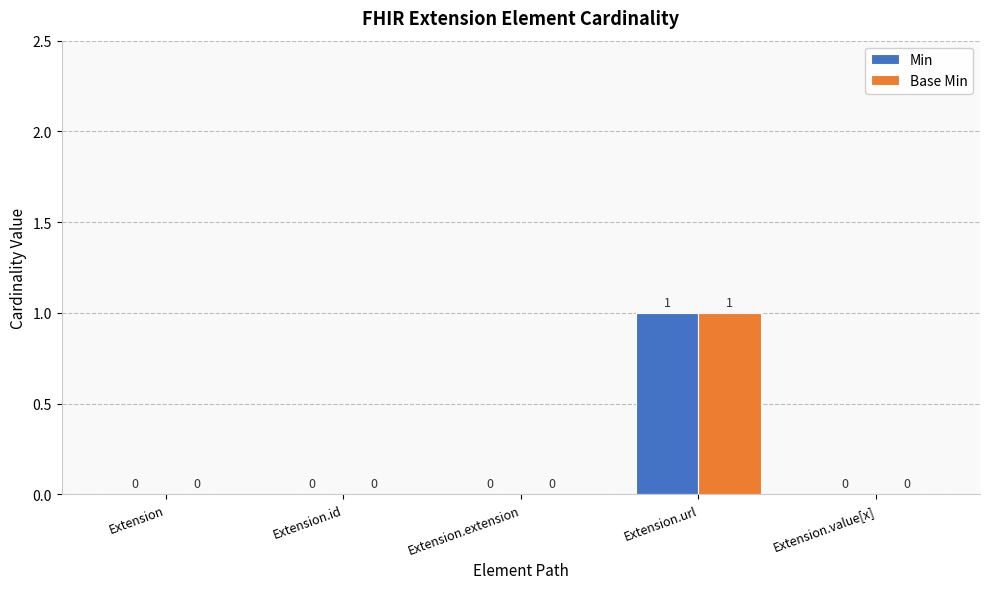

Are the bars horizontal?

No